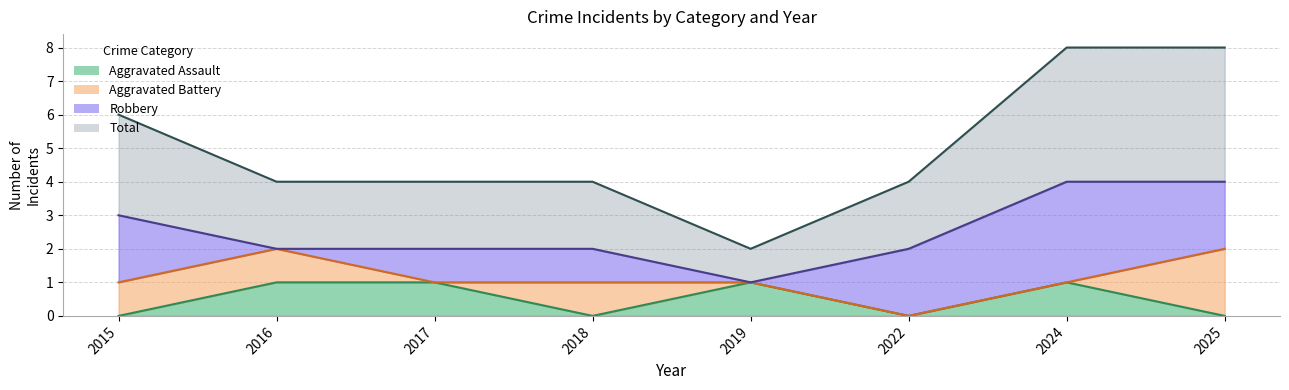

List the labels in order of Aggravated Assault value, smallest first.

2015, 2018, 2022, 2025, 2016, 2017, 2019, 2024